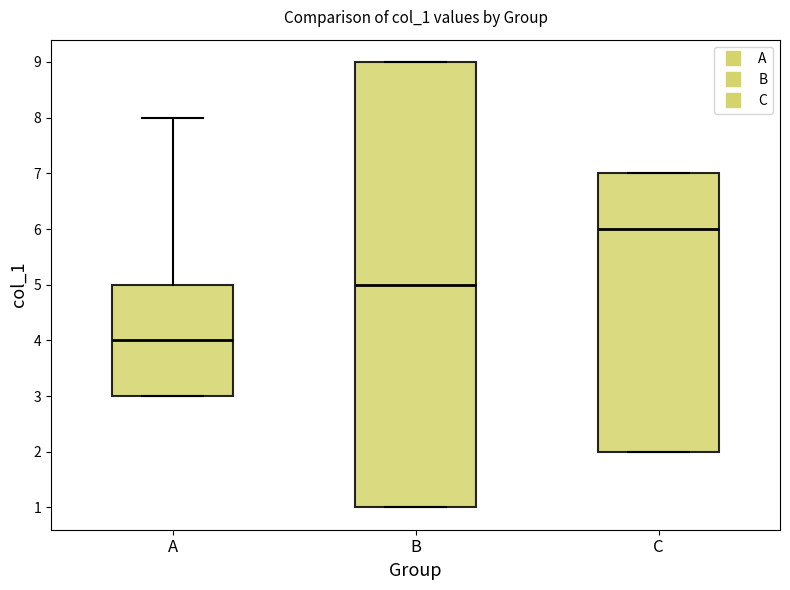

Reading left to right, transcribe this box plot: for each box, give where its median line is, the range the box spans, and where its two whiskers end, as read against the y-axis. The values are not printed on the chart, so give them approximately, as read against the axis.

A: median 4, box 3 to 5, whiskers 3 to 8
B: median 5, box 1 to 9, whiskers 1 to 9
C: median 6, box 2 to 7, whiskers 2 to 7